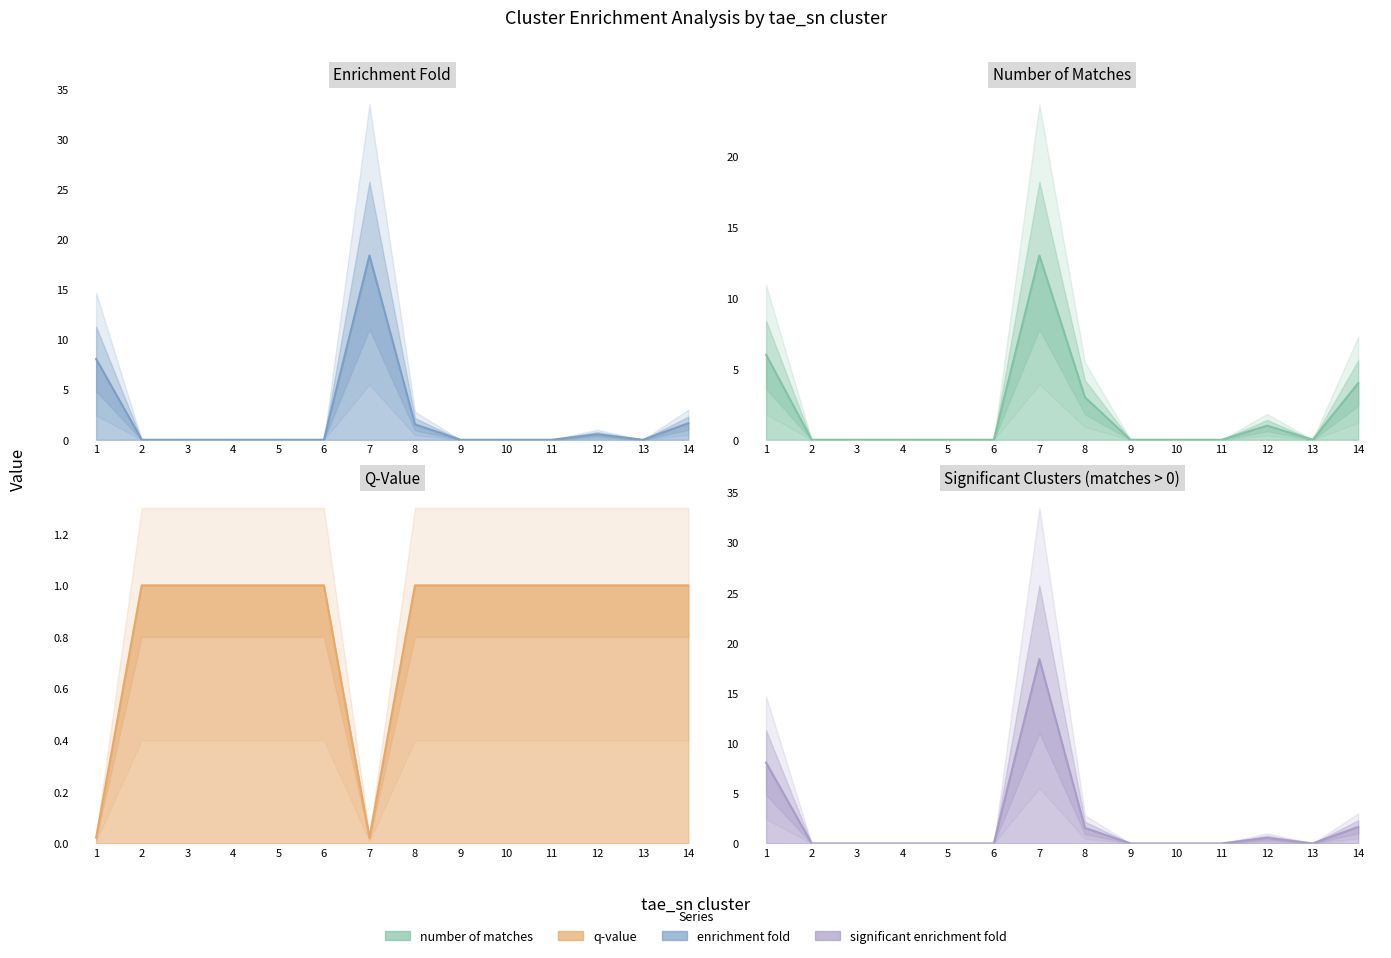

Reading right to left, transcribe all the data shown in this chart.

enrichment fold: 14=1.6	13=0.0	12=0.6	11=0.0	10=0.0	9=0.0	8=1.5	7=18.4	6=0.0	5=0.0	4=0.0	3=0.0	2=0.0	1=8.1
number of matches: 14=4.0	13=0.0	12=1.0	11=0.0	10=0.0	9=0.0	8=3.0	7=13.0	6=0.0	5=0.0	4=0.0	3=0.0	2=0.0	1=6.0
q-value: 14=1.0	13=1.0	12=1.0	11=1.0	10=1.0	9=1.0	8=1.0	7=0.0	6=1.0	5=1.0	4=1.0	3=1.0	2=1.0	1=0.0
significant enrichment fold: 14=1.6	13=0.0	12=0.6	11=0.0	10=0.0	9=0.0	8=1.5	7=18.4	6=0.0	5=0.0	4=0.0	3=0.0	2=0.0	1=8.1